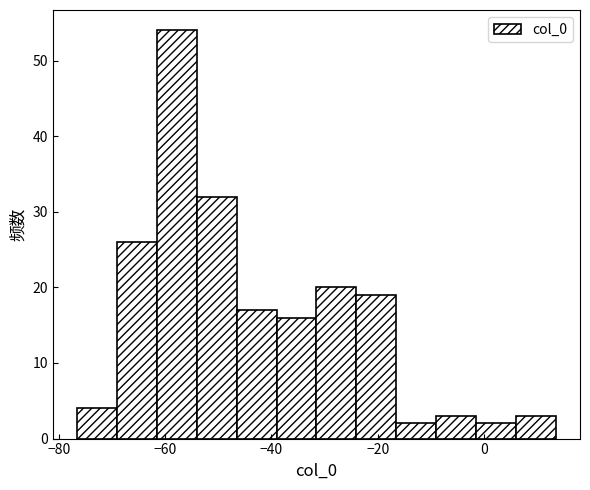

Read against the x-axis, roughly where is the centre of the tallest bar?

-58